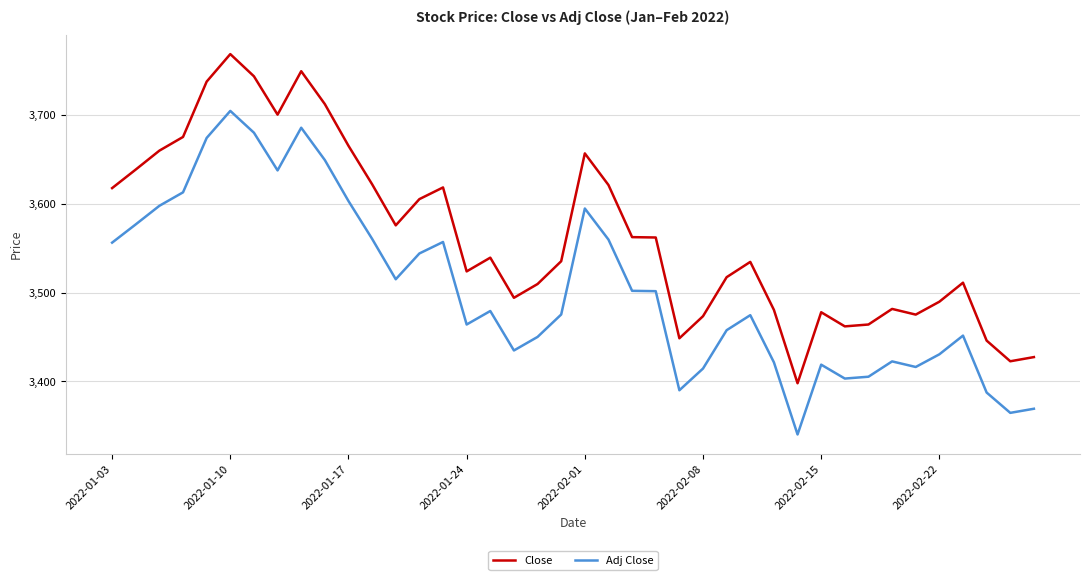

True or false: Close and Adj Close intersect in this chart.

False